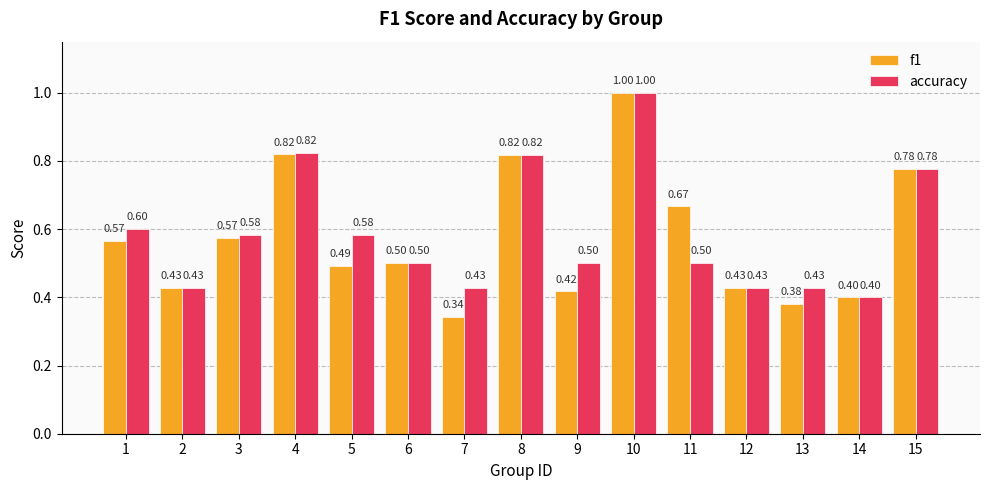

Is the value of f1 at 12 greater than the value of accuracy at 6?

No